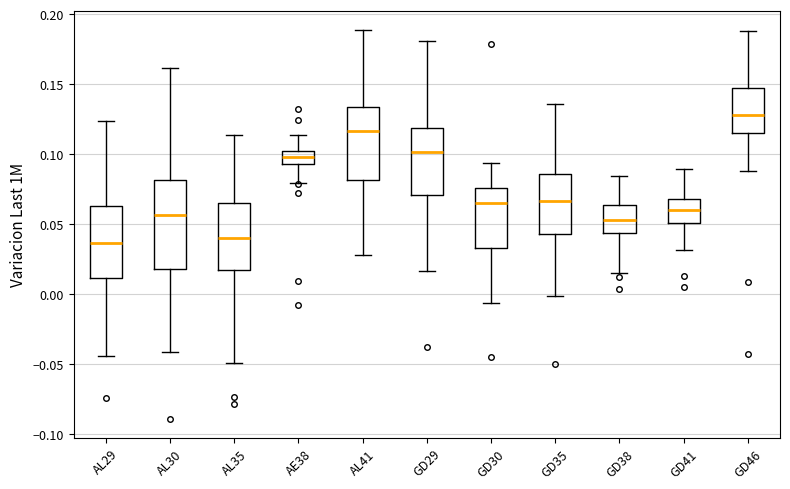

Reading left to right, read every box against the y-axis: the position of its median line, the range the box covers, and the ends of its whiskers. The values are not printed on the chart, so give them approximately, as read against the axis.

AL29: median 0.035, box 0.010 to 0.065, whiskers -0.045 to 0.125
AL30: median 0.055, box 0.020 to 0.080, whiskers -0.040 to 0.160
AL35: median 0.040, box 0.020 to 0.065, whiskers -0.050 to 0.115
AE38: median 0.100 (inside the box), box 0.095 to 0.100, whiskers 0.080 to 0.115
AL41: median 0.115, box 0.080 to 0.135, whiskers 0.030 to 0.190
GD29: median 0.100, box 0.070 to 0.120, whiskers 0.015 to 0.180
GD30: median 0.065, box 0.035 to 0.075, whiskers -0.005 to 0.095
GD35: median 0.065, box 0.045 to 0.085, whiskers 0.000 to 0.135
GD38: median 0.055, box 0.045 to 0.065, whiskers 0.015 to 0.085
GD41: median 0.060, box 0.050 to 0.070, whiskers 0.030 to 0.090
GD46: median 0.130, box 0.115 to 0.145, whiskers 0.090 to 0.190